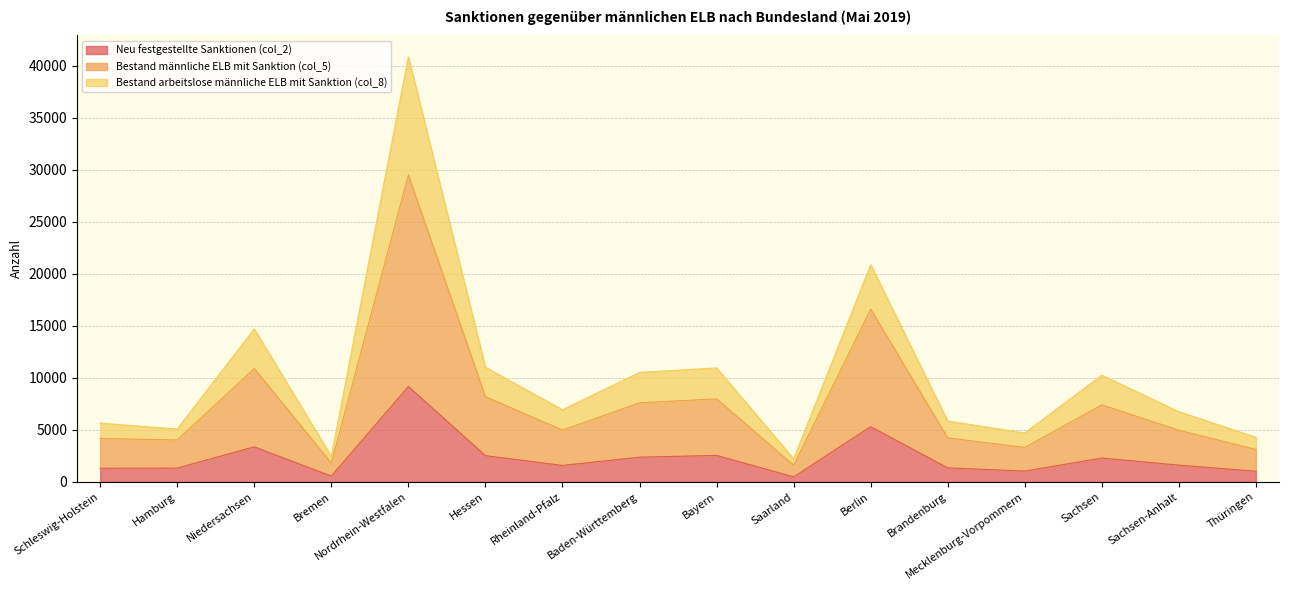

True or false: Bestand männliche ELB mit Sanktion (col_5) and Neu festgestellte Sanktionen (col_2) cross at least once.

False